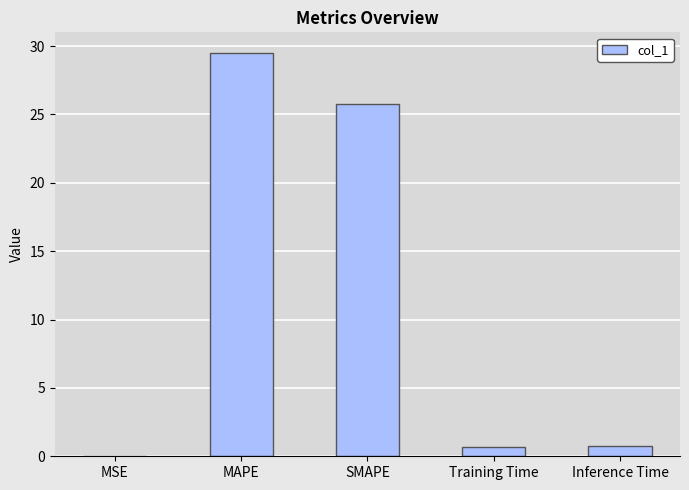

The chart shows a value of 15.4 at SMAPE. True or false?

False